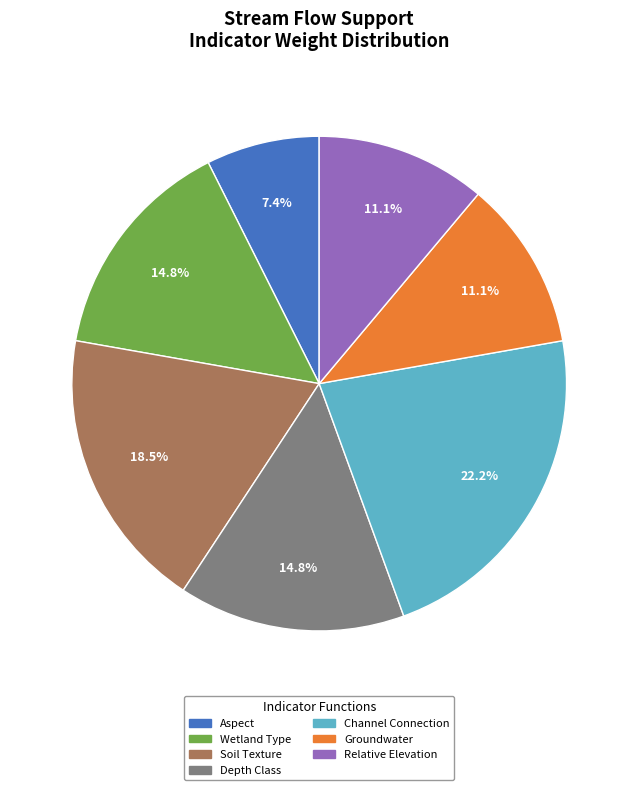

Is there any slice that represents more than half of the pie?

No